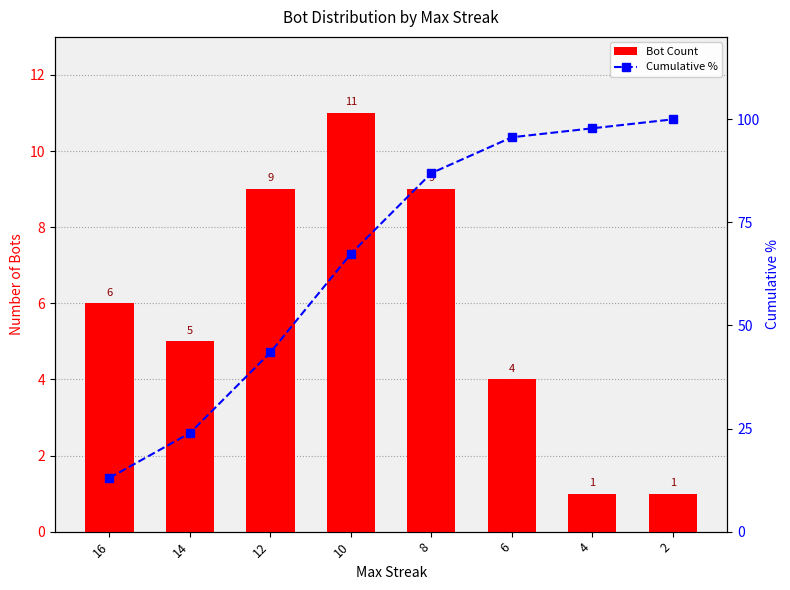

Which label corresponds to the largest value in the chart?

2